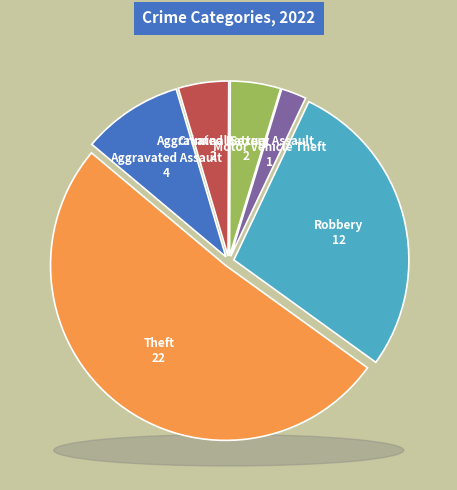

Does any single category account for the majority?

Yes